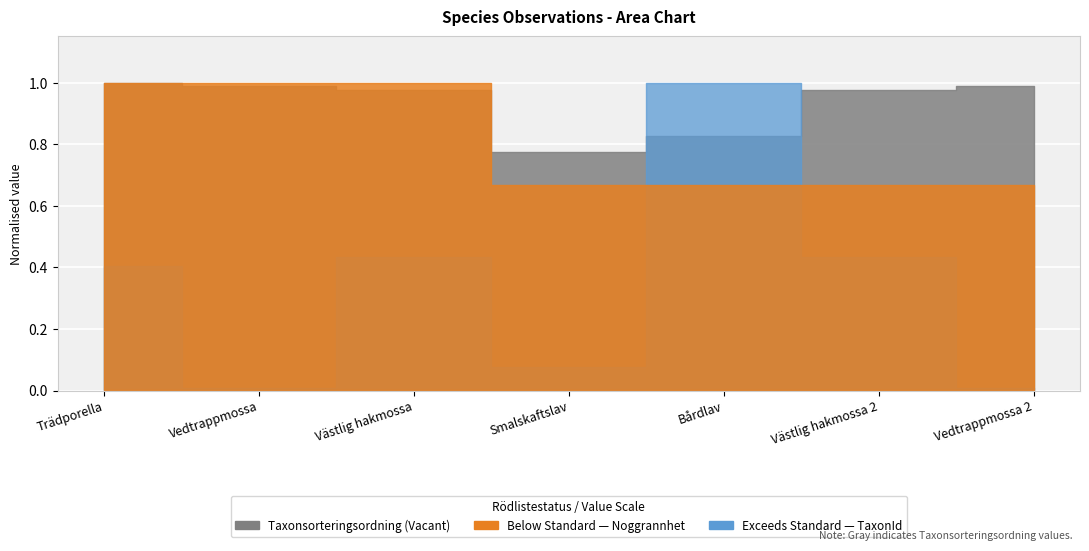

What position from the left is Vedtrappmossa?

2